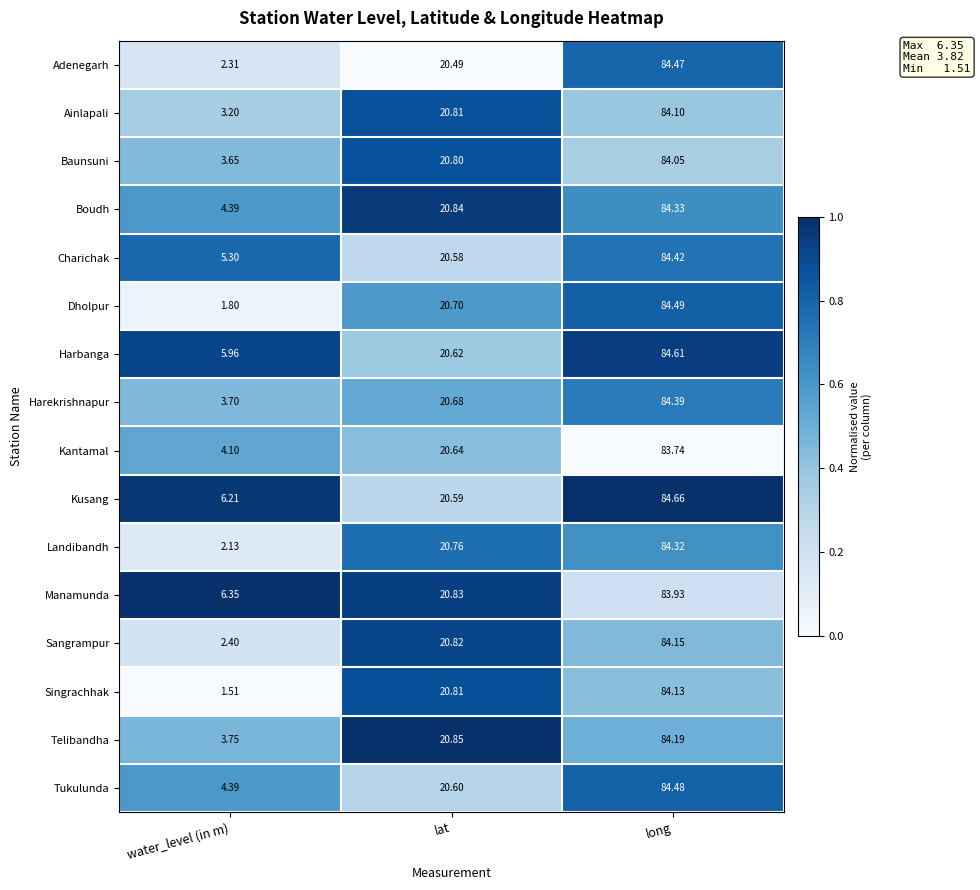

Where does the Baunsuni series first go above 20?

lat